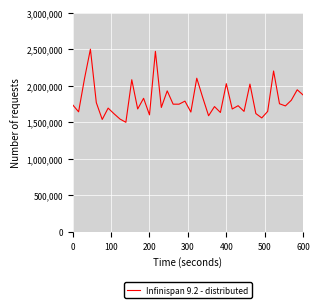

True or false: there are more than 2 points higher than both neighbors.

True